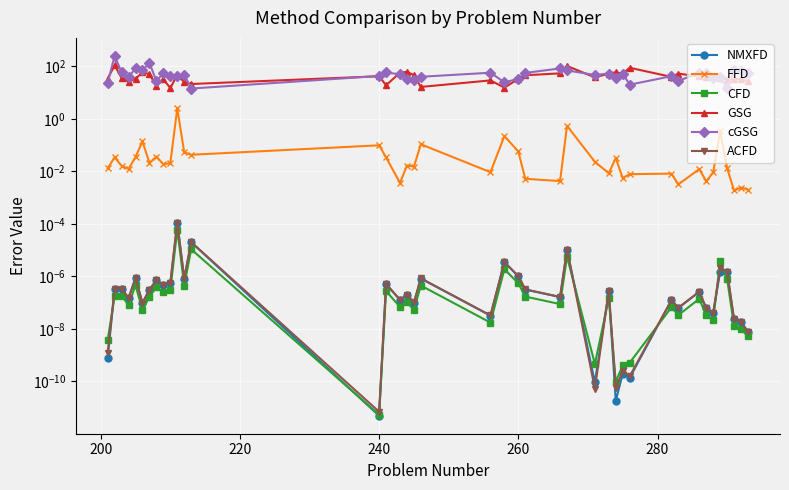

Does the chart display data point markers on the line(s)?

Yes